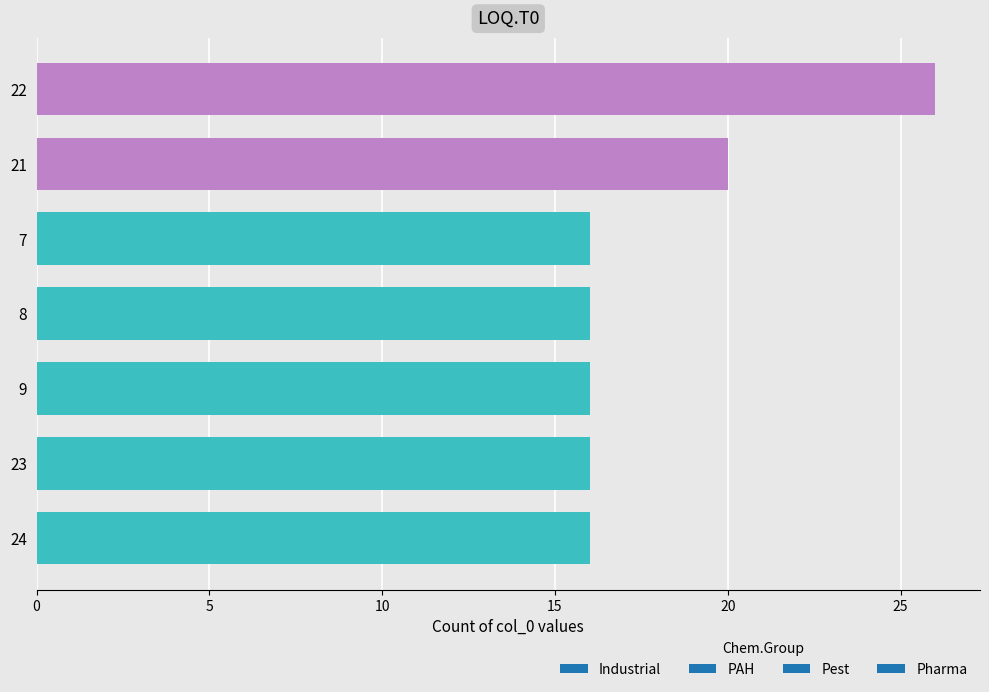

What is the smallest value displayed?

16